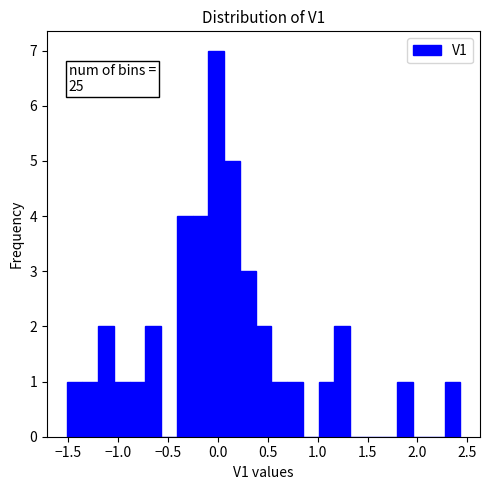

Read against the x-axis, roughly where is the centre of the tallest bar?

0.00